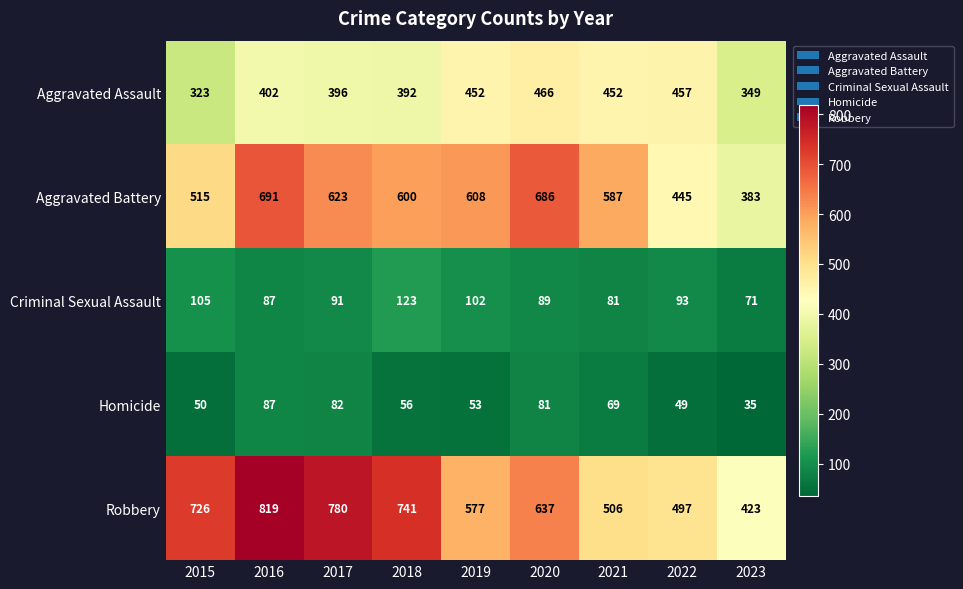

The Aggravated Battery series shows 184 at 2023. True or false?

False